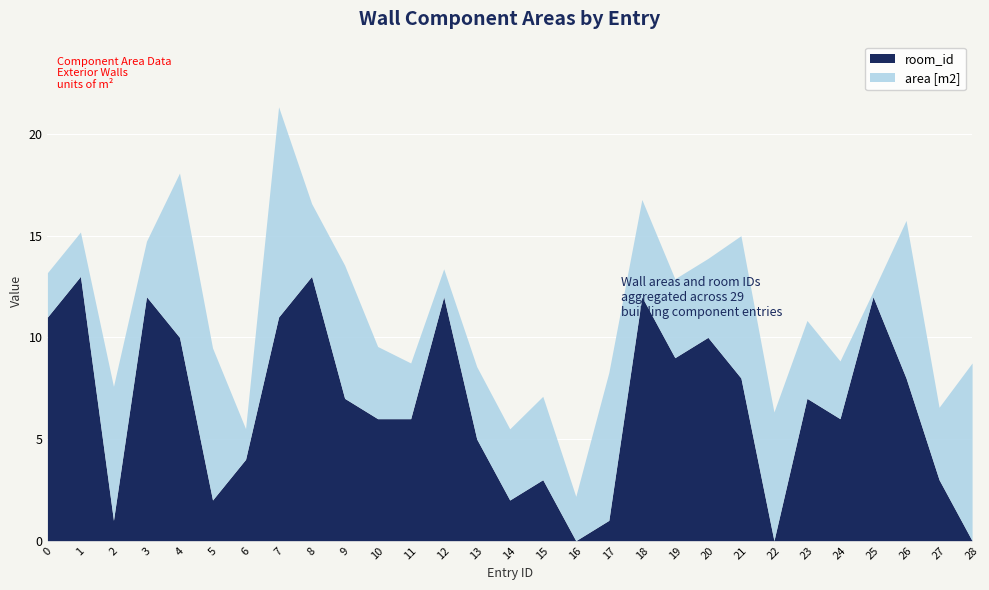

Rank the categories by room_id value from highest to lowest.

1, 8, 3, 12, 18, 25, 0, 7, 4, 20, 19, 21, 26, 9, 23, 10, 11, 24, 13, 6, 15, 27, 5, 14, 2, 17, 16, 22, 28